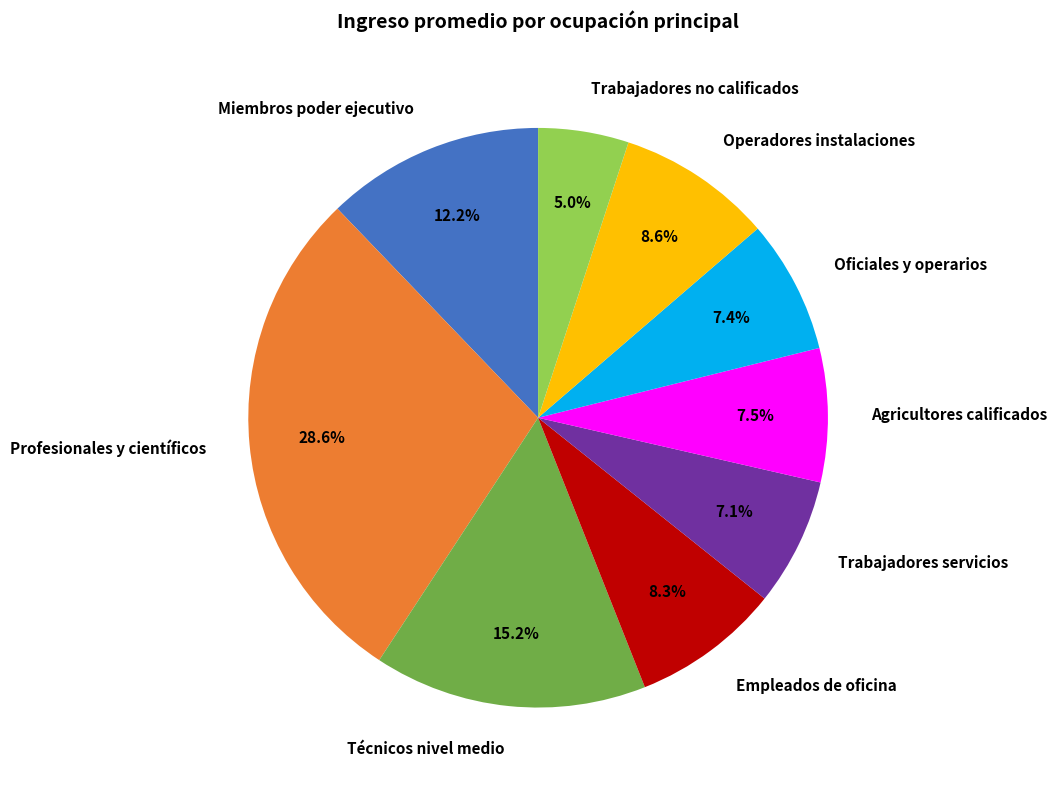

How many slices are in this pie chart?

9